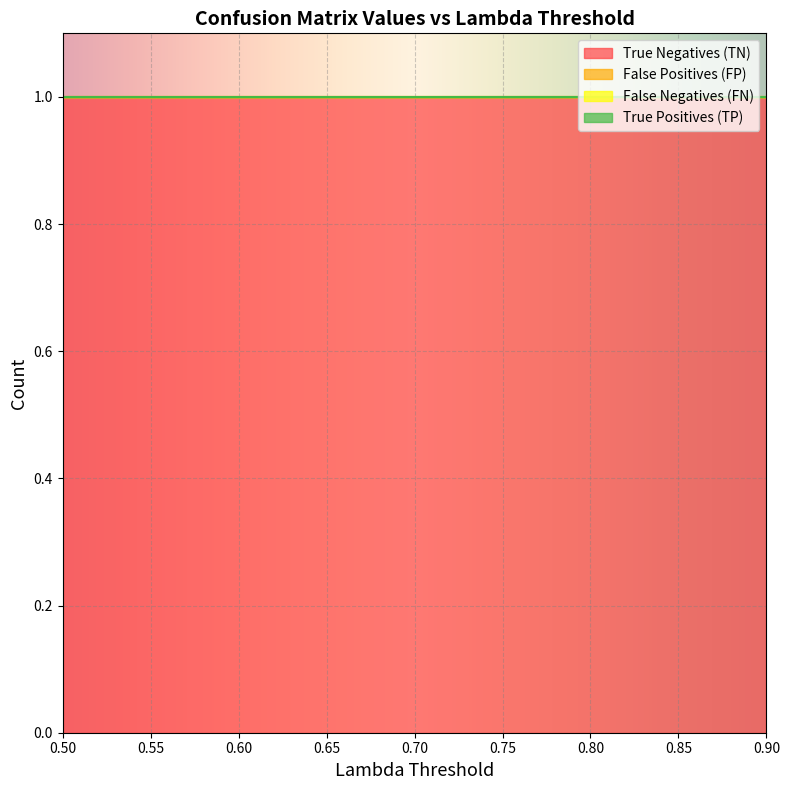

What is the value of the True Negatives (TN) point at the 4th from the left?

1